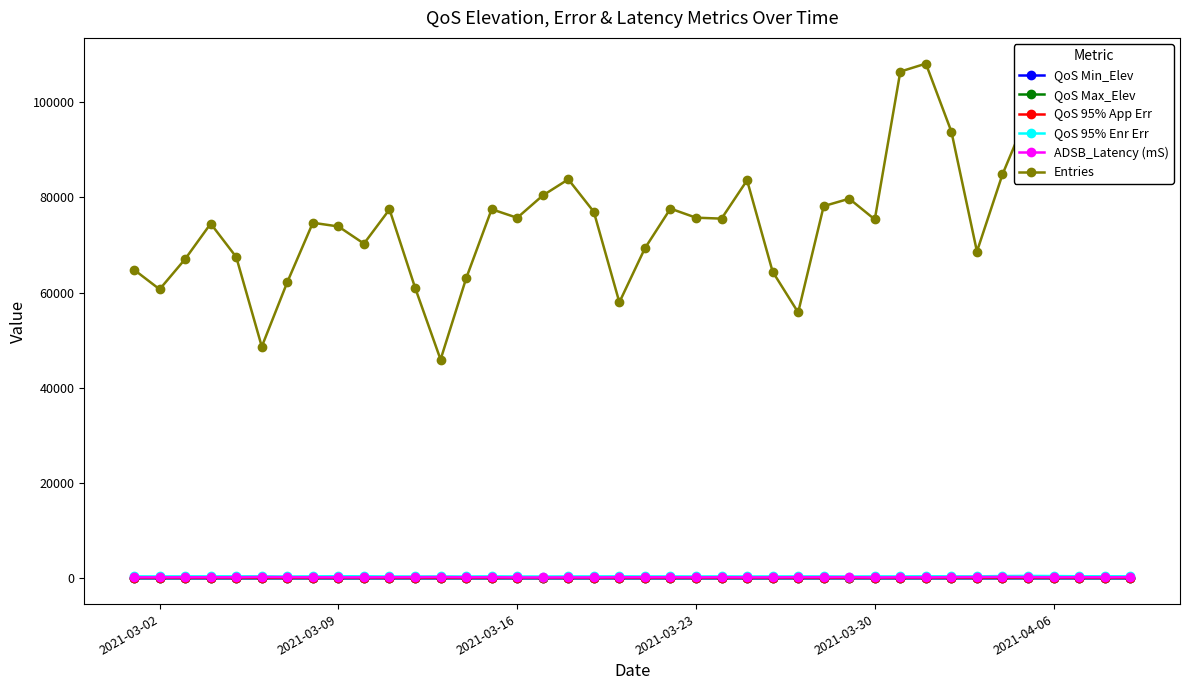

True or false: QoS Min_Elev has more than 0 points higher than both neighbors.

True